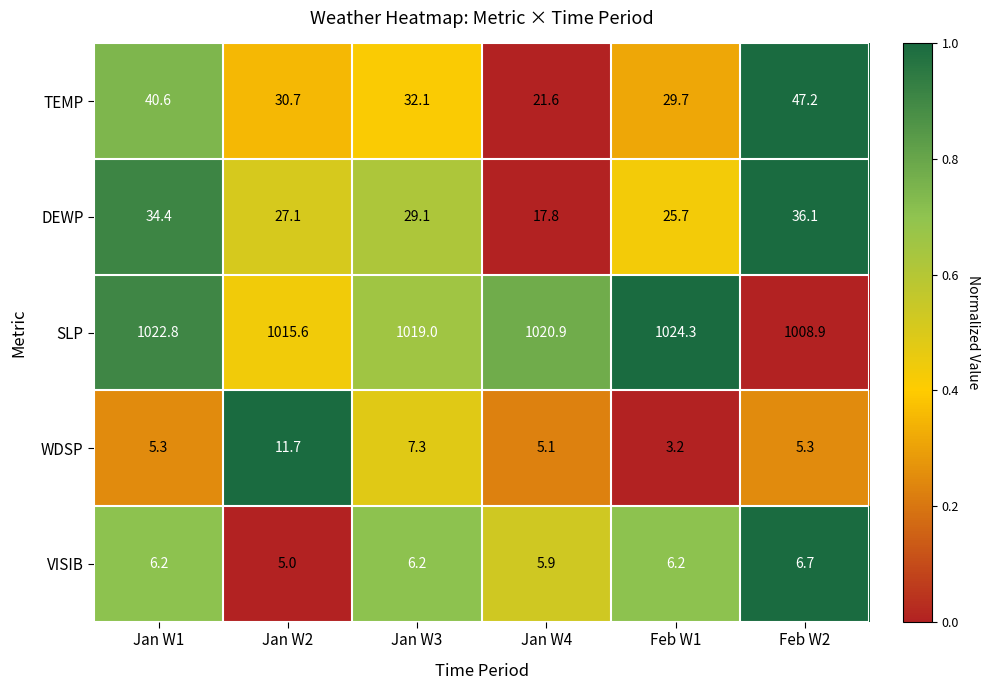

What is the sum of the SLP values at Jan W2 and Jan W4?

2036.5